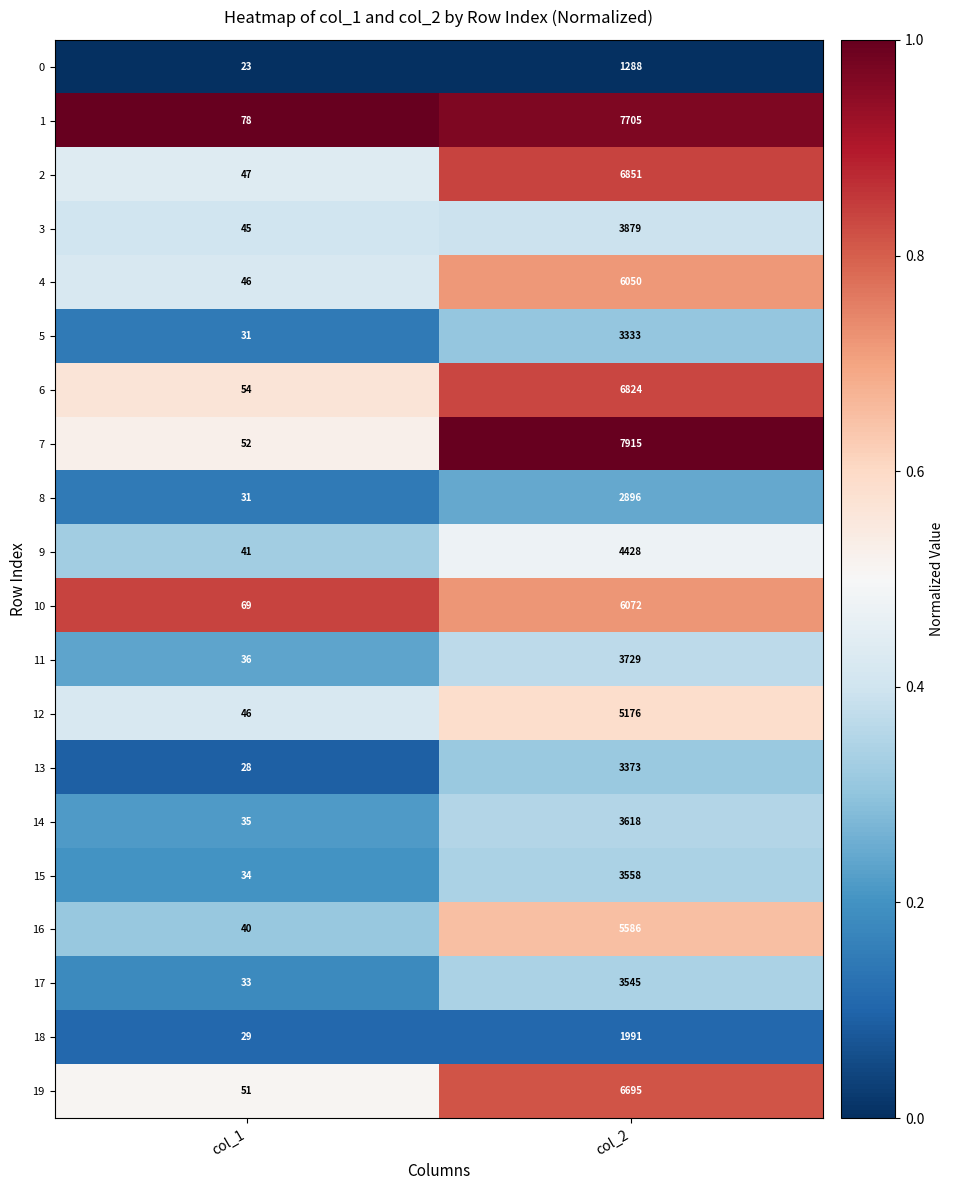

Which series has the largest range (max minus min)?

7